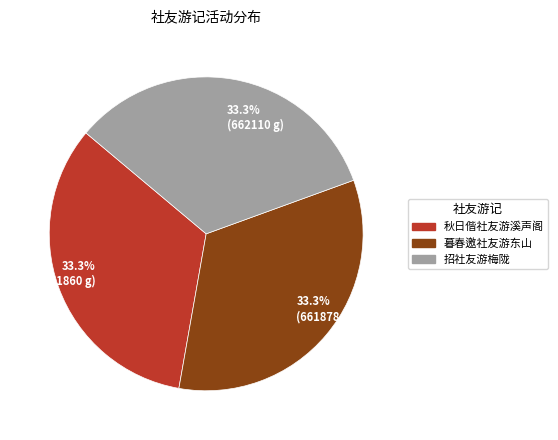

Approximately how many times larger is the value at 33.3% (662110 g) compared to 33.3% (661878 g)?

1.0